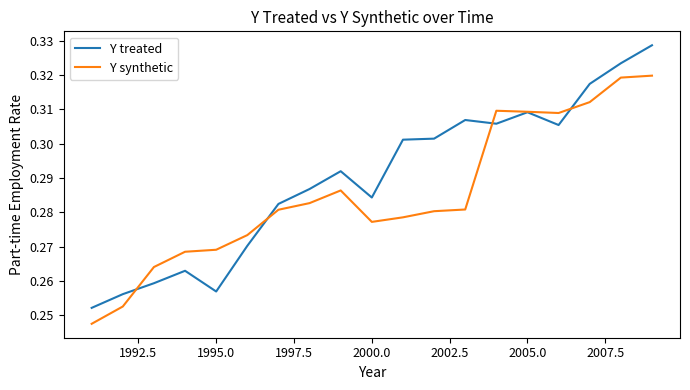

List the series in order of their overall mean, highest first.

Y treated, Y synthetic